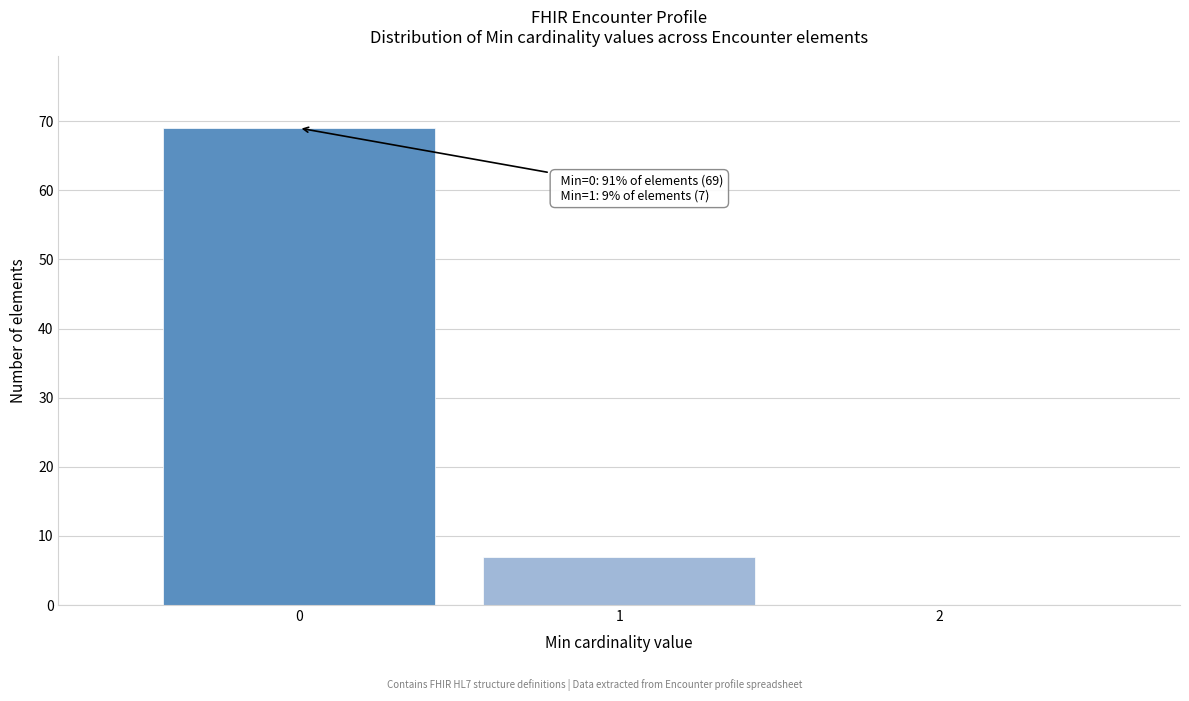

Over which range of the x-axis is the bar tallest?

-0.5 to 0.5